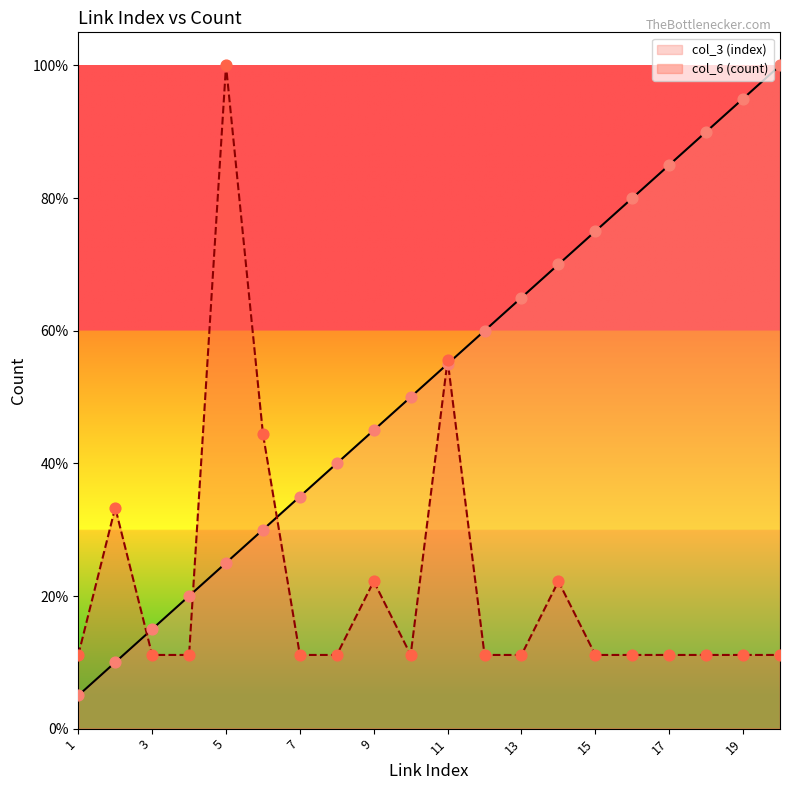

What are all the series names shown in the legend?

col_3 (index), col_6 (count)